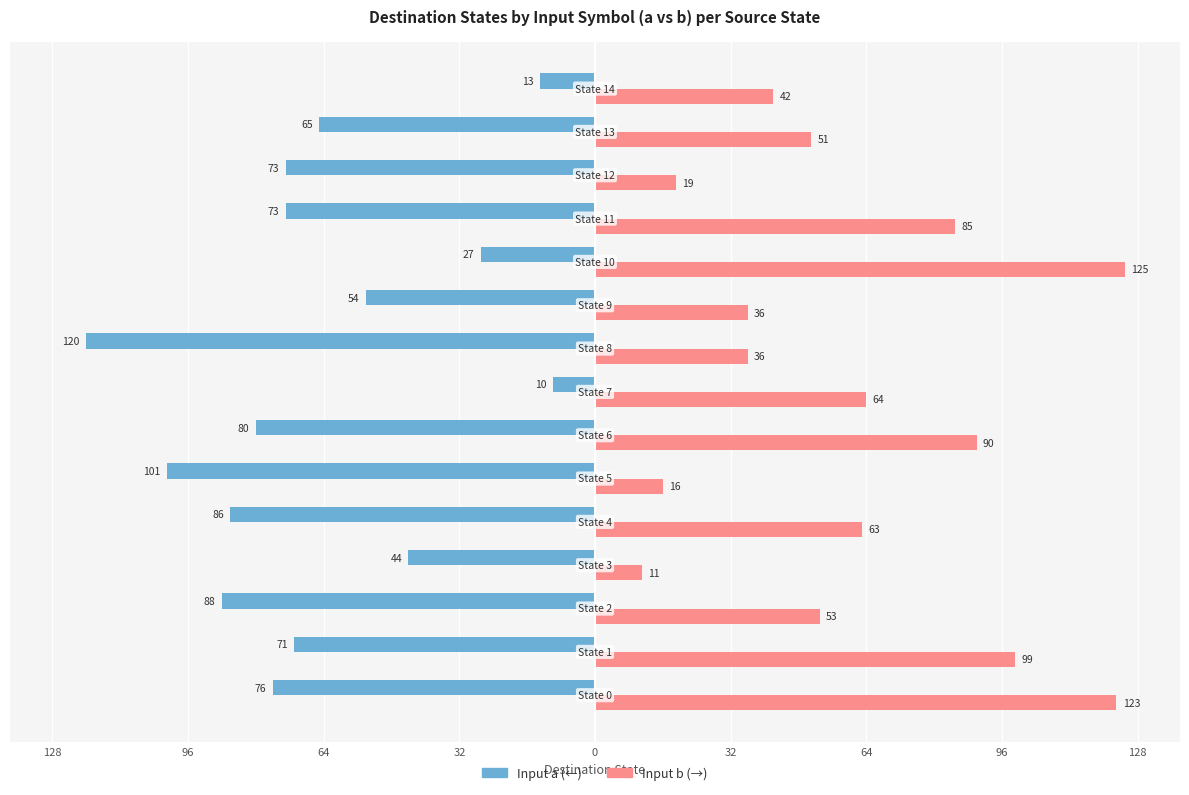

Are the bars horizontal?

Yes